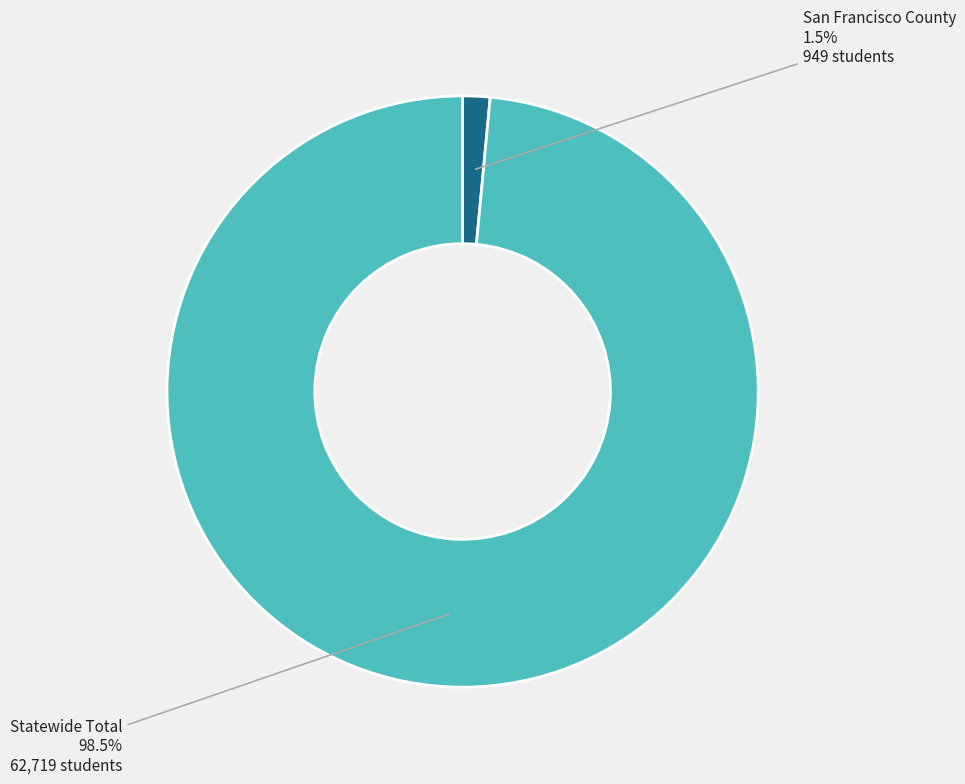

Does San Francisco County represent more than half of the total?

No